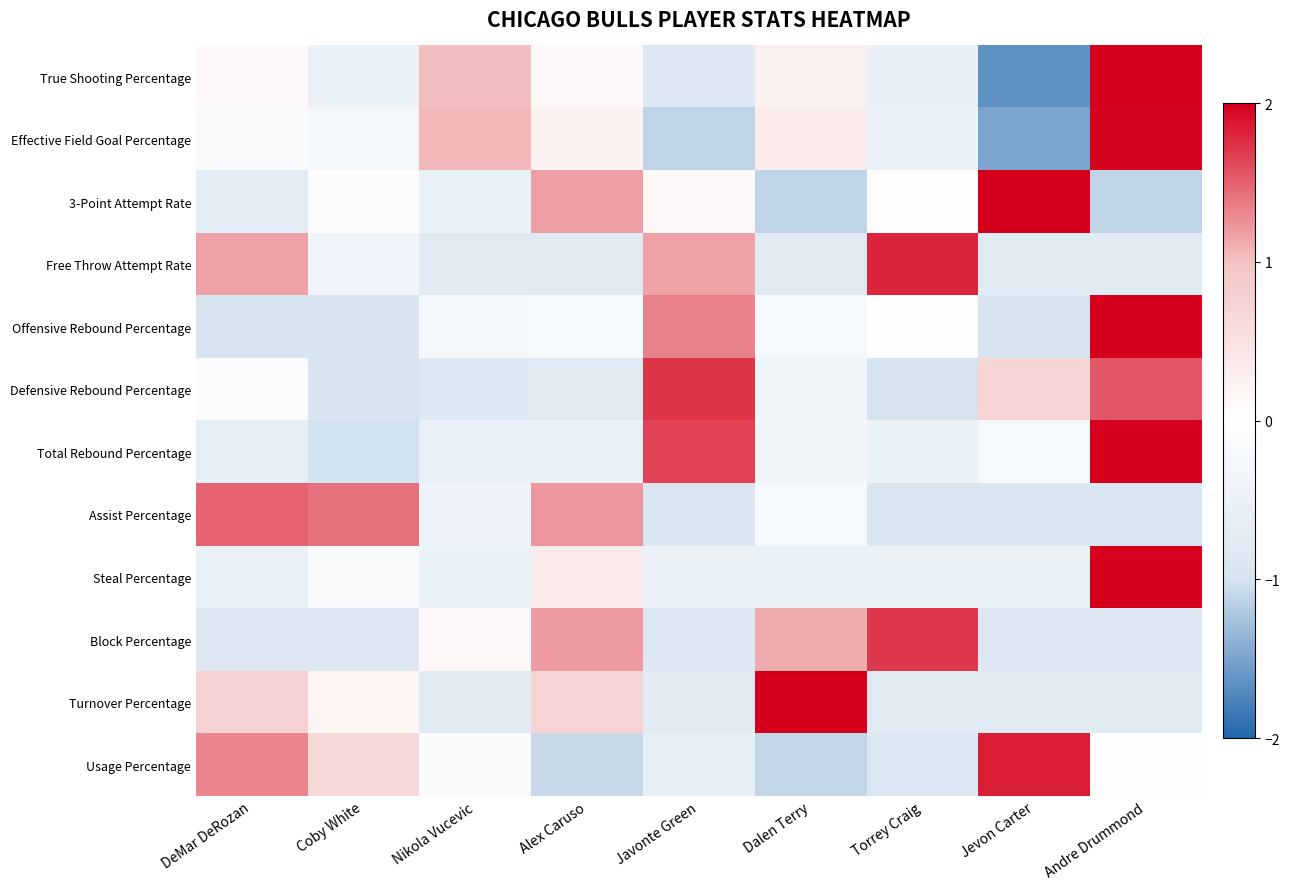

Reading left to right, list all the values displayed in this chart.

True Shooting Percentage: DeMar DeRozan=0.1	Coby White=-0.5	Nikola Vucevic=1.0	Alex Caruso=0.1	Javonte Green=-0.8	Dalen Terry=0.3	Torrey Craig=-0.5	Jevon Carter=-1.7	Andre Drummond=2.0
Effective Field Goal Percentage: DeMar DeRozan=-0.2	Coby White=-0.3	Nikola Vucevic=1.0	Alex Caruso=0.2	Javonte Green=-1.1	Dalen Terry=0.3	Torrey Craig=-0.5	Jevon Carter=-1.5	Andre Drummond=2.0
3-Point Attempt Rate: DeMar DeRozan=-0.7	Coby White=0.1	Nikola Vucevic=-0.5	Alex Caruso=1.2	Javonte Green=0.1	Dalen Terry=-1.1	Torrey Craig=-0.0	Jevon Carter=2.1	Andre Drummond=-1.1
Free Throw Attempt Rate: DeMar DeRozan=1.2	Coby White=-0.4	Nikola Vucevic=-0.8	Alex Caruso=-0.8	Javonte Green=1.2	Dalen Terry=-0.8	Torrey Craig=1.8	Jevon Carter=-0.8	Andre Drummond=-0.8
Offensive Rebound Percentage: DeMar DeRozan=-0.9	Coby White=-0.9	Nikola Vucevic=-0.2	Alex Caruso=-0.2	Javonte Green=1.3	Dalen Terry=-0.2	Torrey Craig=0.0	Jevon Carter=-0.9	Andre Drummond=2.1
Defensive Rebound Percentage: DeMar DeRozan=-0.1	Coby White=-0.9	Nikola Vucevic=-0.8	Alex Caruso=-0.8	Javonte Green=1.7	Dalen Terry=-0.4	Torrey Craig=-1.0	Jevon Carter=0.7	Andre Drummond=1.5
Total Rebound Percentage: DeMar DeRozan=-0.6	Coby White=-1.0	Nikola Vucevic=-0.5	Alex Caruso=-0.5	Javonte Green=1.6	Dalen Terry=-0.3	Torrey Craig=-0.5	Jevon Carter=-0.2	Andre Drummond=2.0
Assist Percentage: DeMar DeRozan=1.5	Coby White=1.4	Nikola Vucevic=-0.4	Alex Caruso=1.2	Javonte Green=-0.9	Dalen Terry=-0.2	Torrey Craig=-0.9	Jevon Carter=-0.9	Andre Drummond=-0.9
Steal Percentage: DeMar DeRozan=-0.5	Coby White=-0.1	Nikola Vucevic=-0.5	Alex Caruso=0.3	Javonte Green=-0.5	Dalen Terry=-0.5	Torrey Craig=-0.5	Jevon Carter=-0.5	Andre Drummond=2.7
Block Percentage: DeMar DeRozan=-0.8	Coby White=-0.8	Nikola Vucevic=0.1	Alex Caruso=1.2	Javonte Green=-0.8	Dalen Terry=1.1	Torrey Craig=1.7	Jevon Carter=-0.8	Andre Drummond=-0.8
Turnover Percentage: DeMar DeRozan=0.8	Coby White=0.2	Nikola Vucevic=-0.8	Alex Caruso=0.7	Javonte Green=-0.8	Dalen Terry=2.2	Torrey Craig=-0.8	Jevon Carter=-0.8	Andre Drummond=-0.8
Usage Percentage: DeMar DeRozan=1.3	Coby White=0.7	Nikola Vucevic=-0.2	Alex Caruso=-1.1	Javonte Green=-0.6	Dalen Terry=-1.1	Torrey Craig=-0.9	Jevon Carter=1.8	Andre Drummond=-0.0